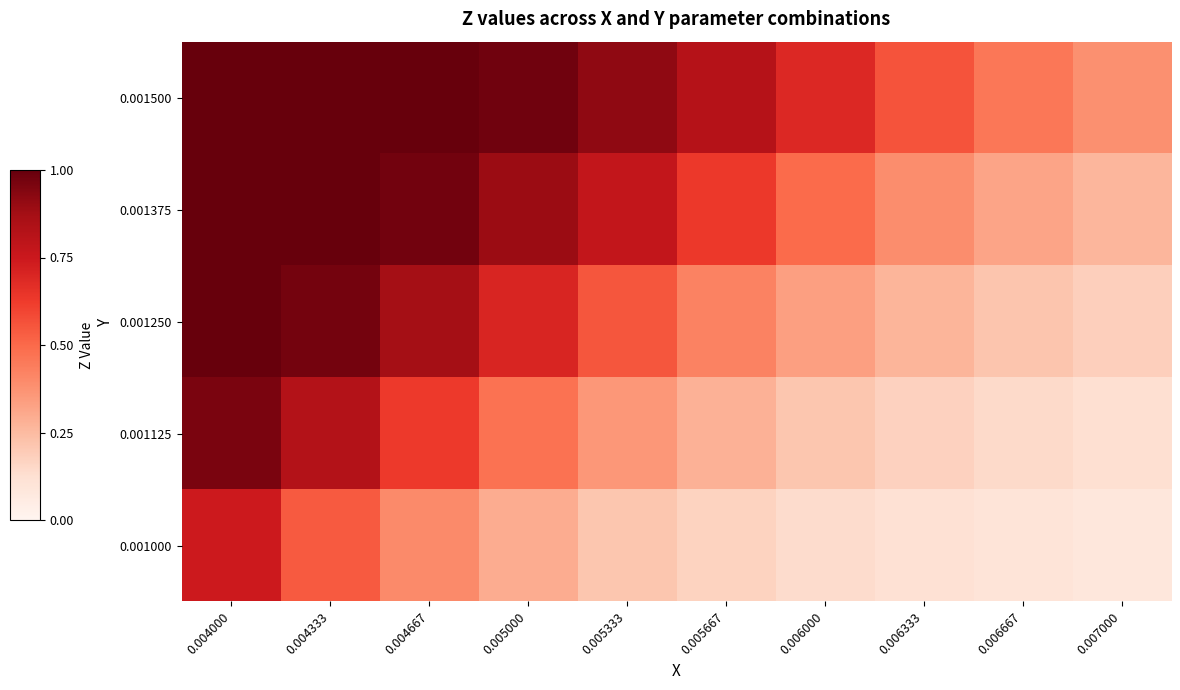

What is the difference between the highest and lowest values at 0.005333?

0.7